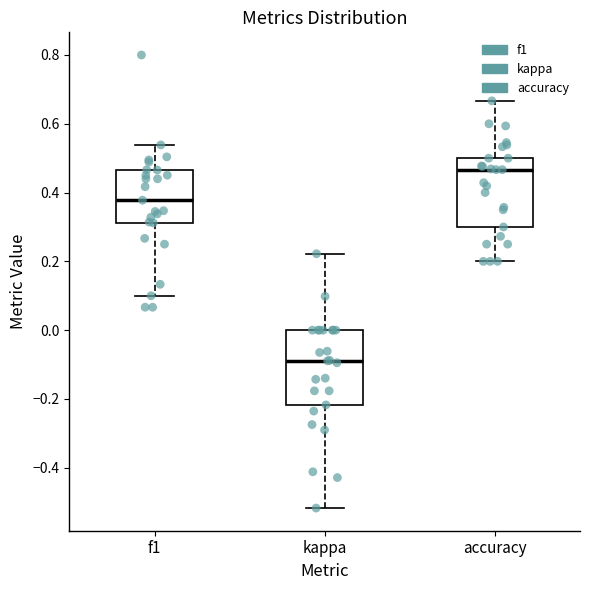

Which box's median line is the lowest?

kappa